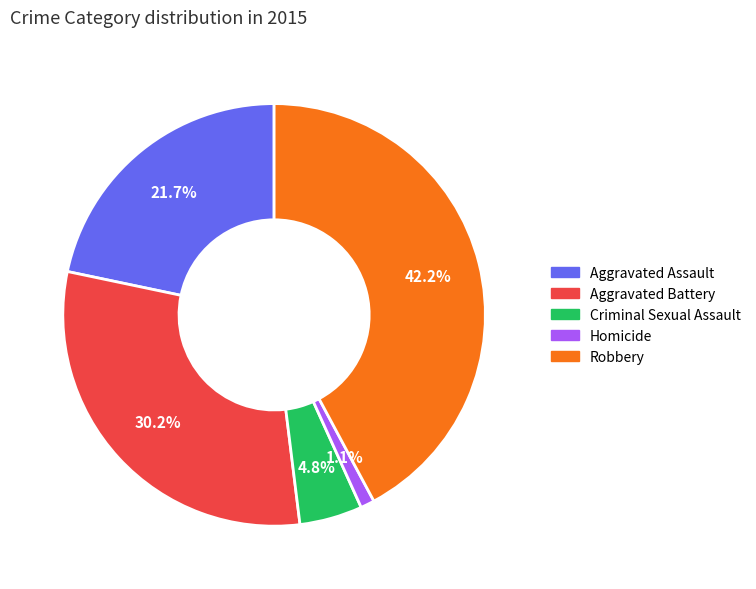

Rank the categories by value from lowest to highest.

Homicide, Criminal Sexual Assault, Aggravated Assault, Aggravated Battery, Robbery